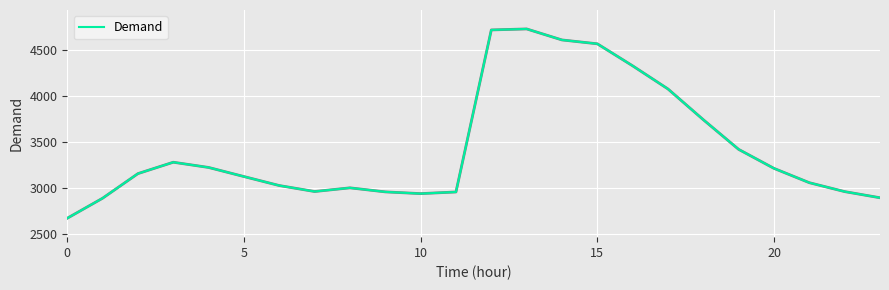

What is the difference between the maximum and minimum values?

2062